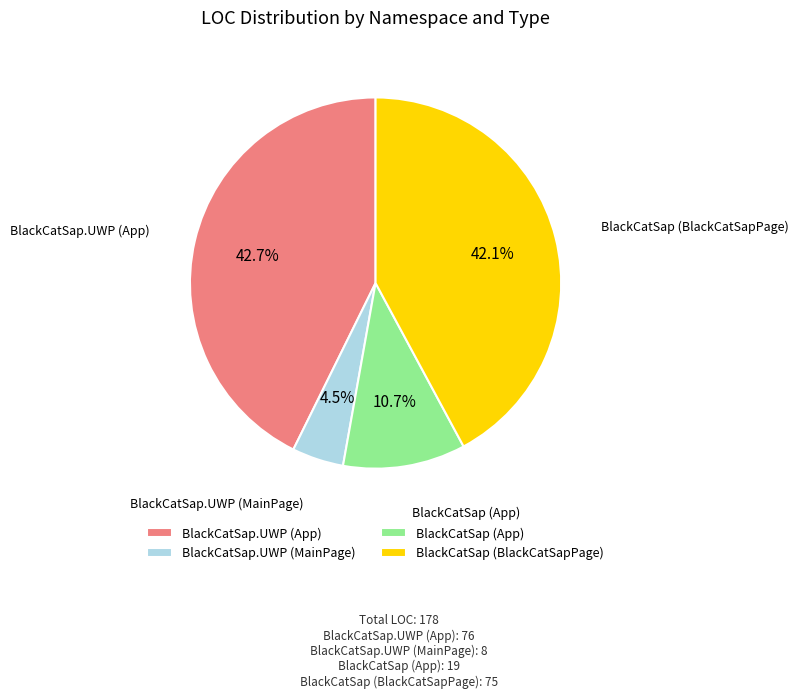

Is there any slice that represents more than half of the pie?

No